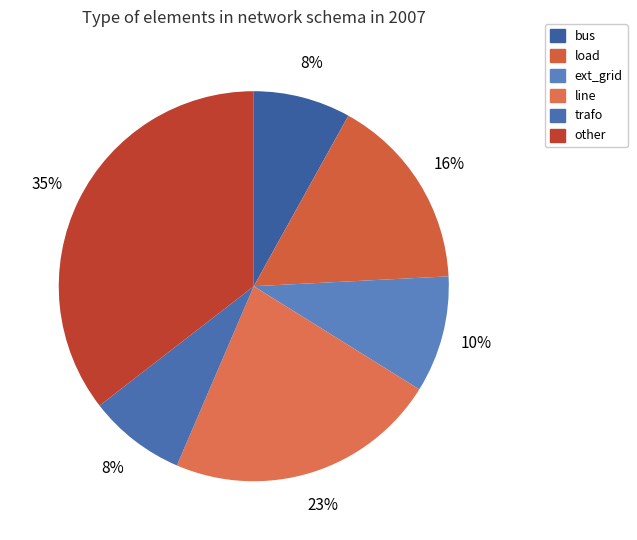

Which category has the biggest portion of the pie?

other